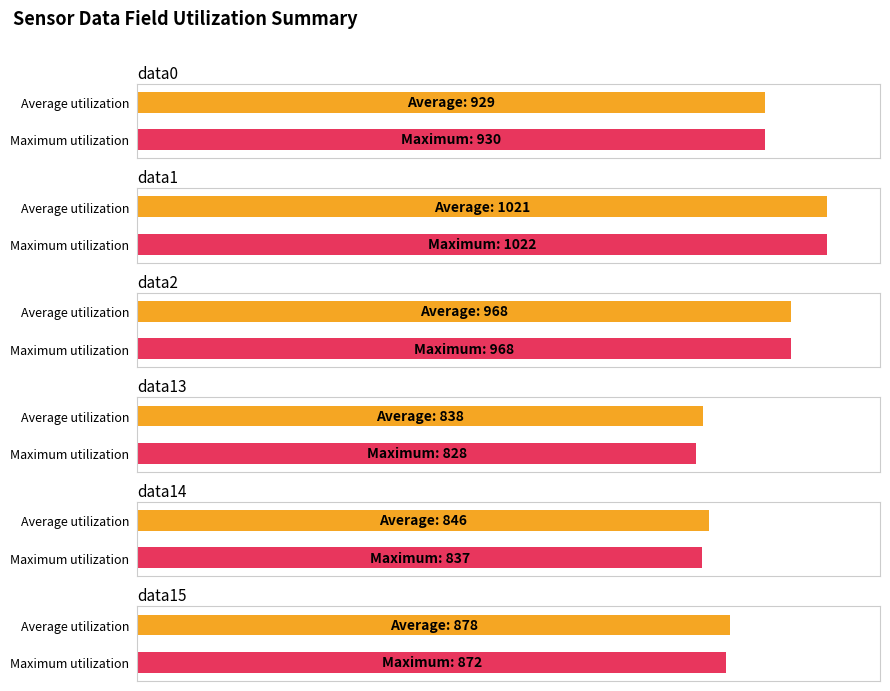

How many values in the Maximum utilization series exceed 930?

2